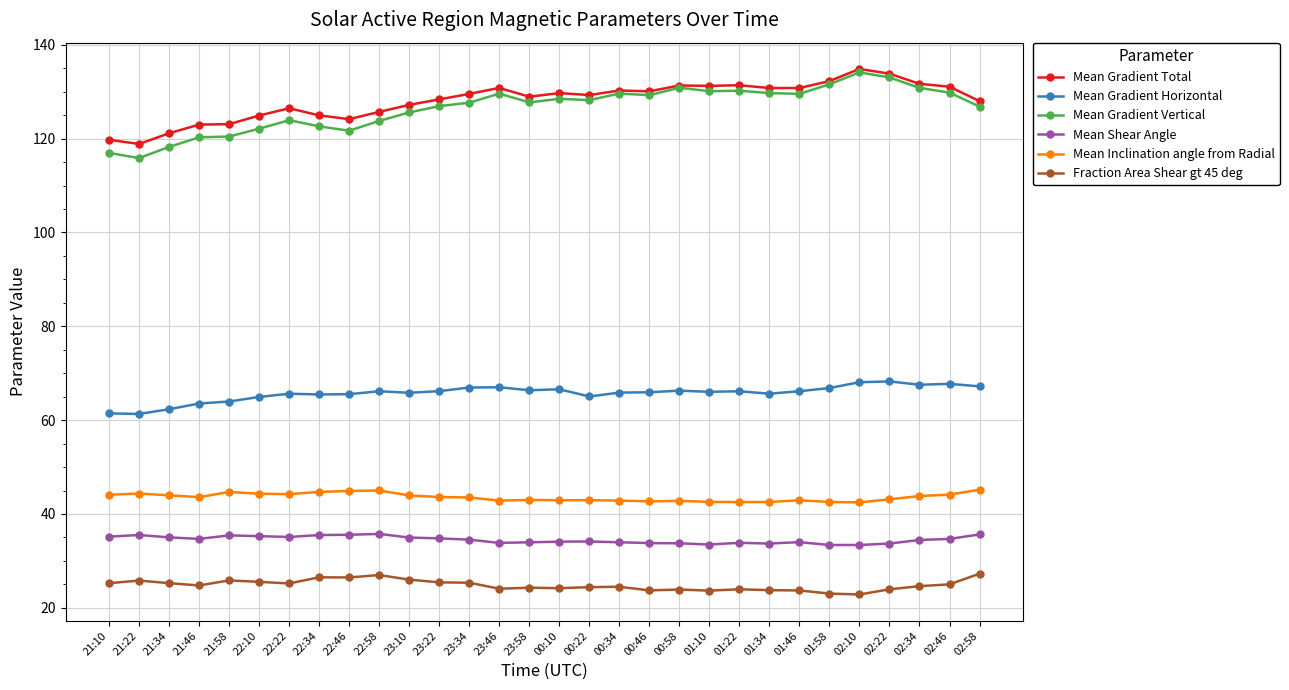

Is it true that Mean Gradient Total equals 209.1 at 02:22?

False